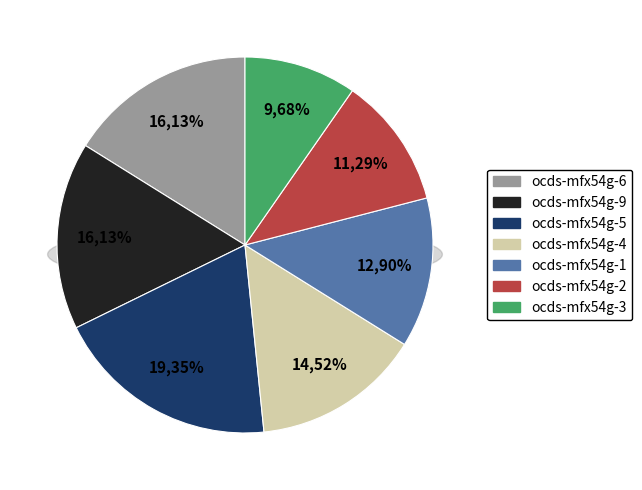

To the nearest percent, what percentage of the pie is ocds-mfx54g-2?

11%